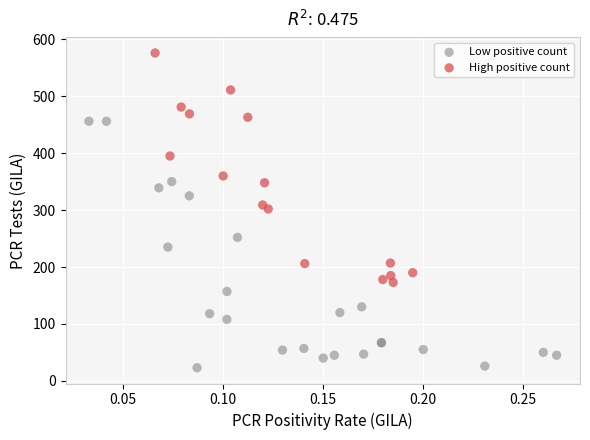

Which series reaches the maximum Y coordinate?

High positive count